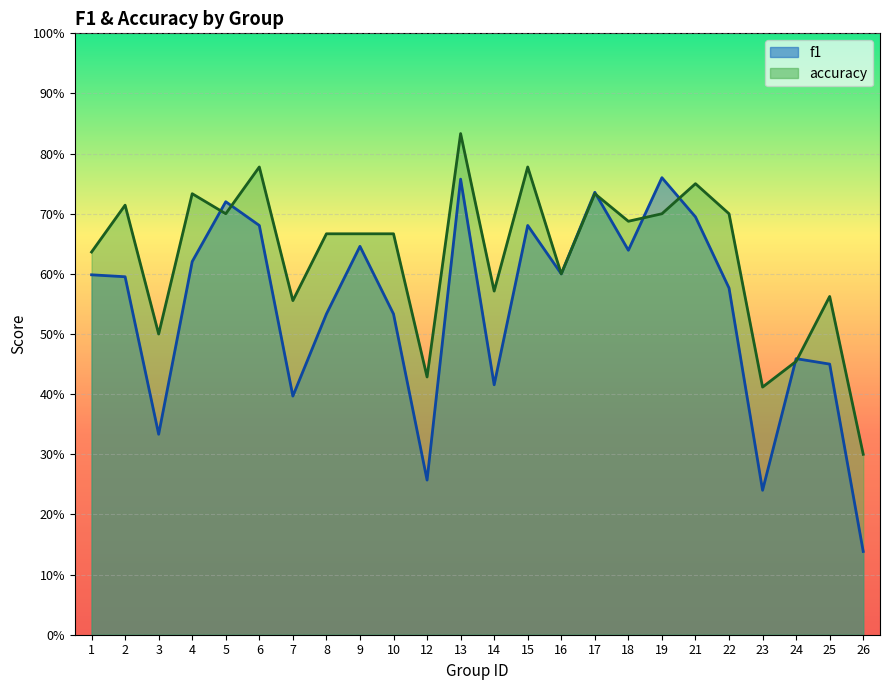

Rank the series by their average value, from highest to lowest.

accuracy, f1